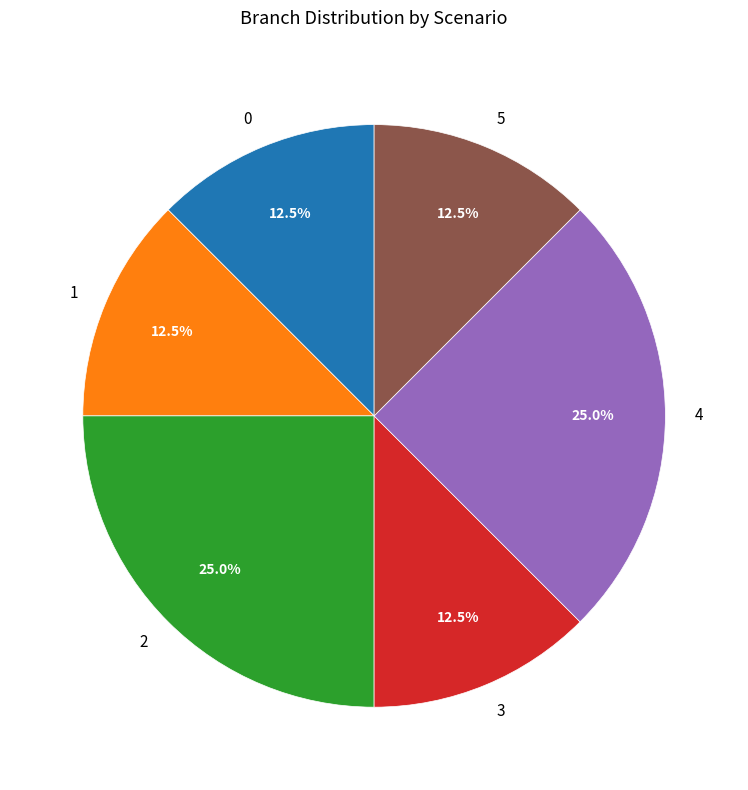

Count the number of slices in the pie.

6